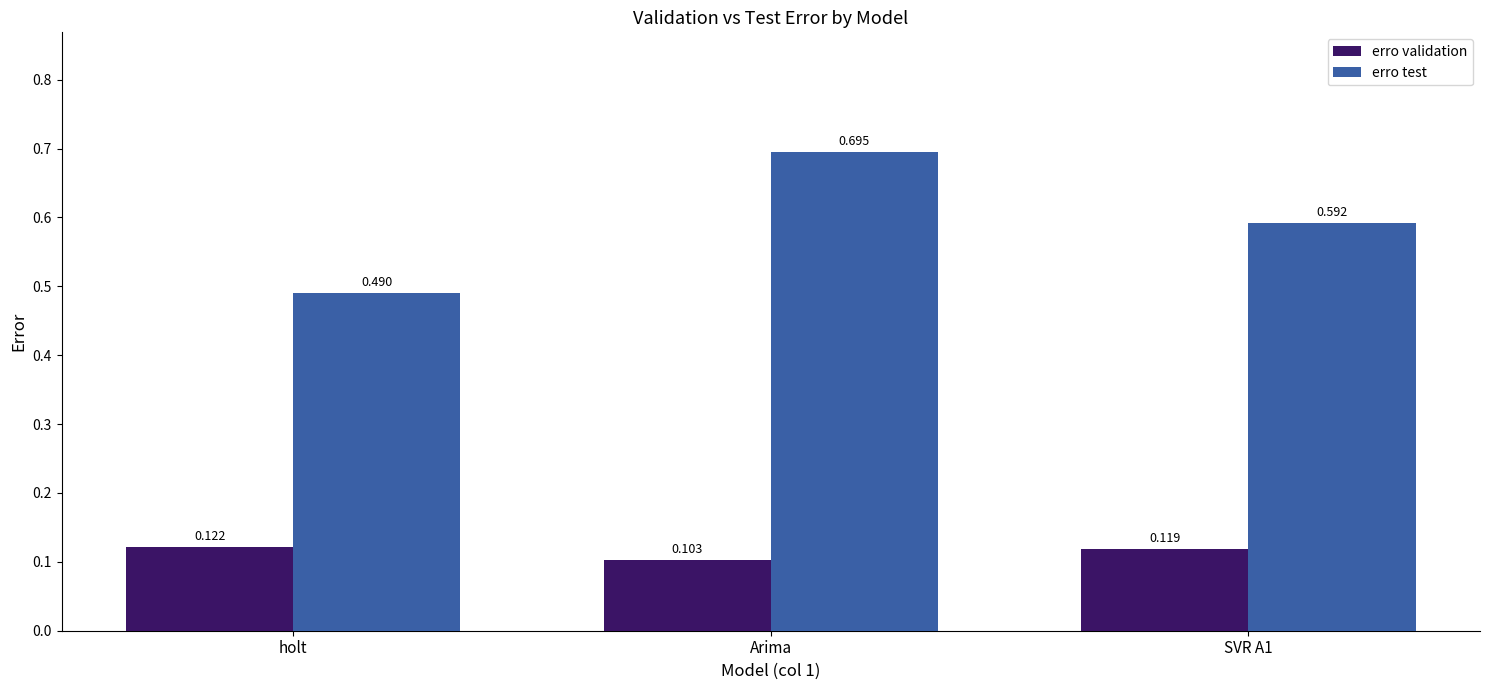

Which series has the widest spread of values?

erro test